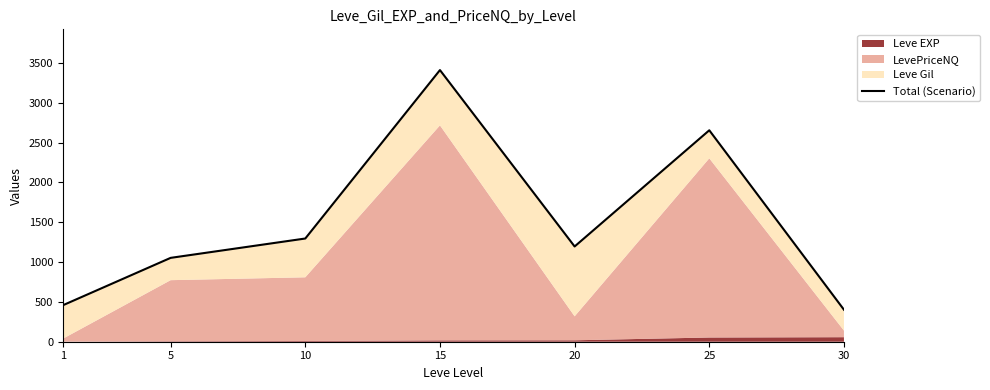

How many interior local peaks (higher than both neighbors) does the data have?

2